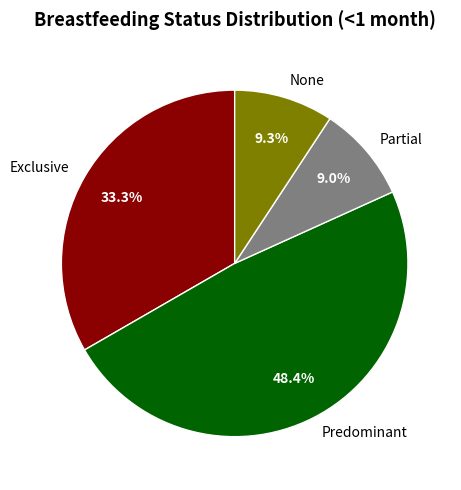

What is the total percentage of Predominant and Partial?

57.4%